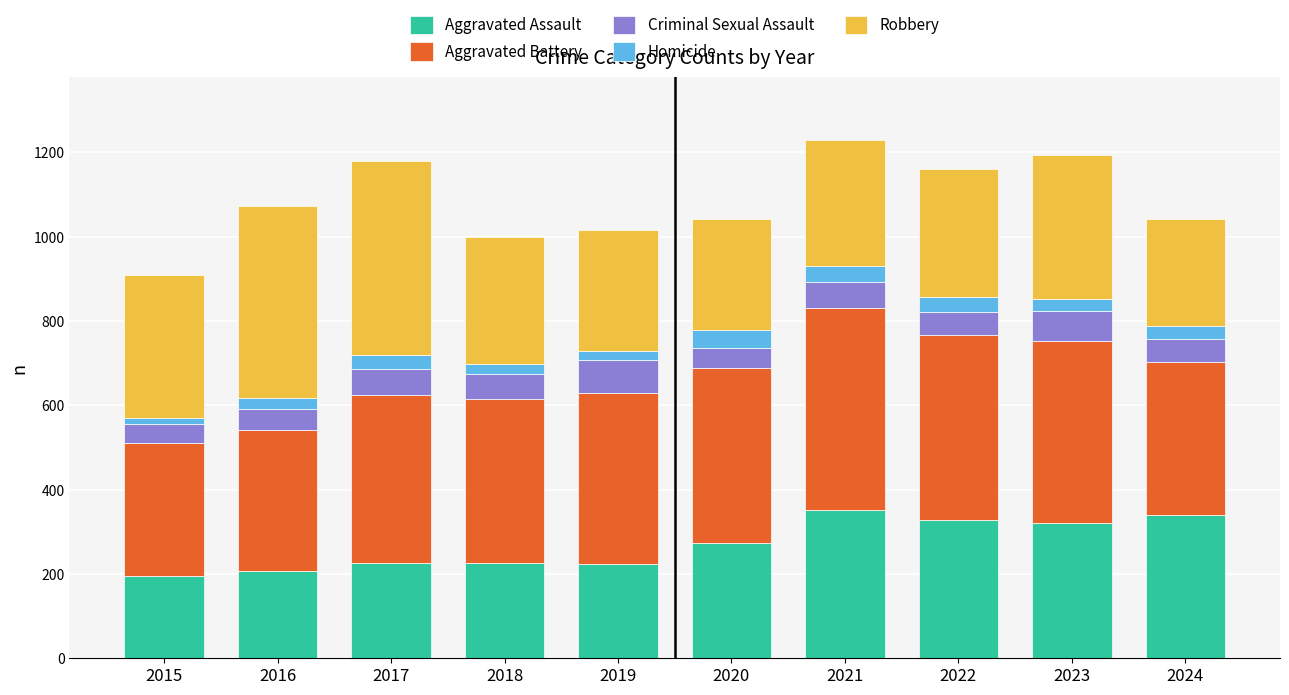

The value of Aggravated Assault at 2015 is 261. True or false?

False